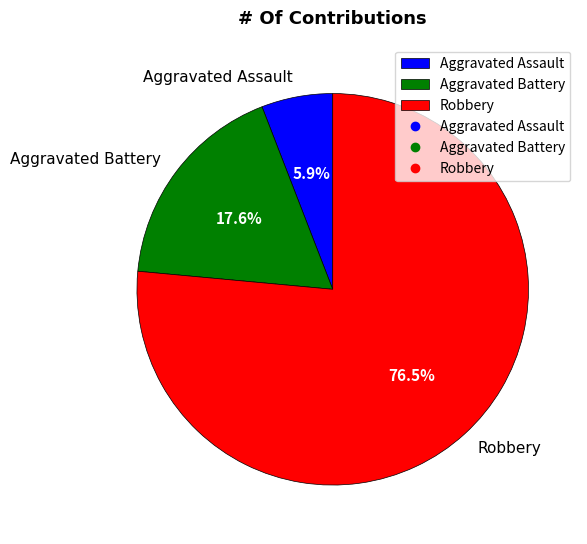

Which slice is the largest?

Robbery